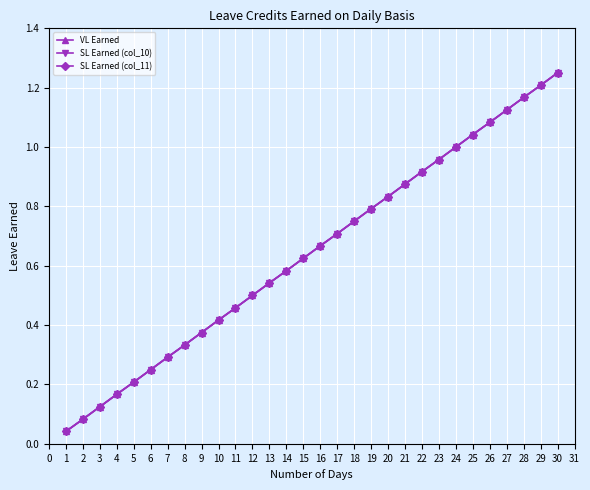

Is the value of SL Earned (col_11) at 21 greater than the value of SL Earned (col_10) at 10?

Yes